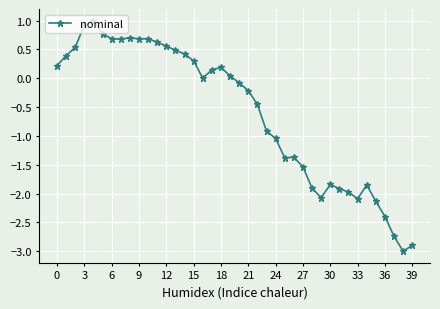

What is the difference between the maximum and minimum values?

4.0